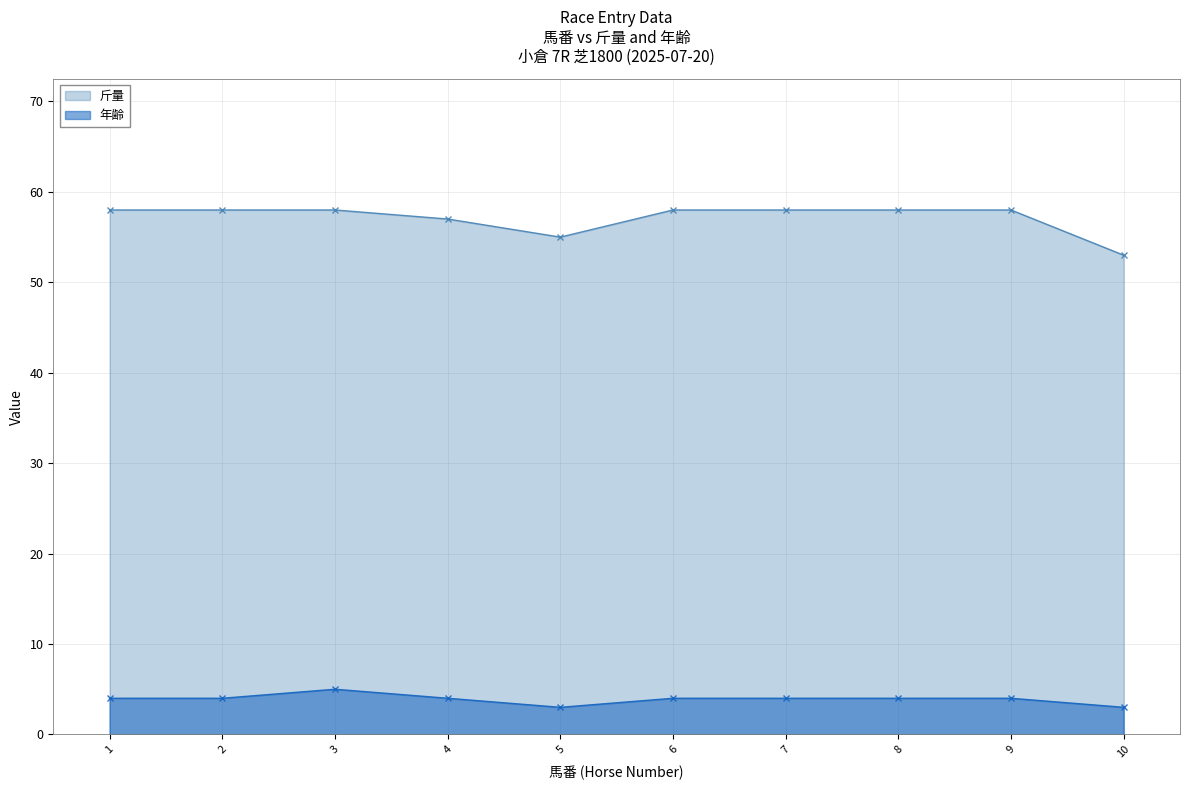

Reading right to left, list all the values displayed in this chart.

斤量: 53	58	58	58	58	55	57	58	58	58
年齢: 3	4	4	4	4	3	4	5	4	4